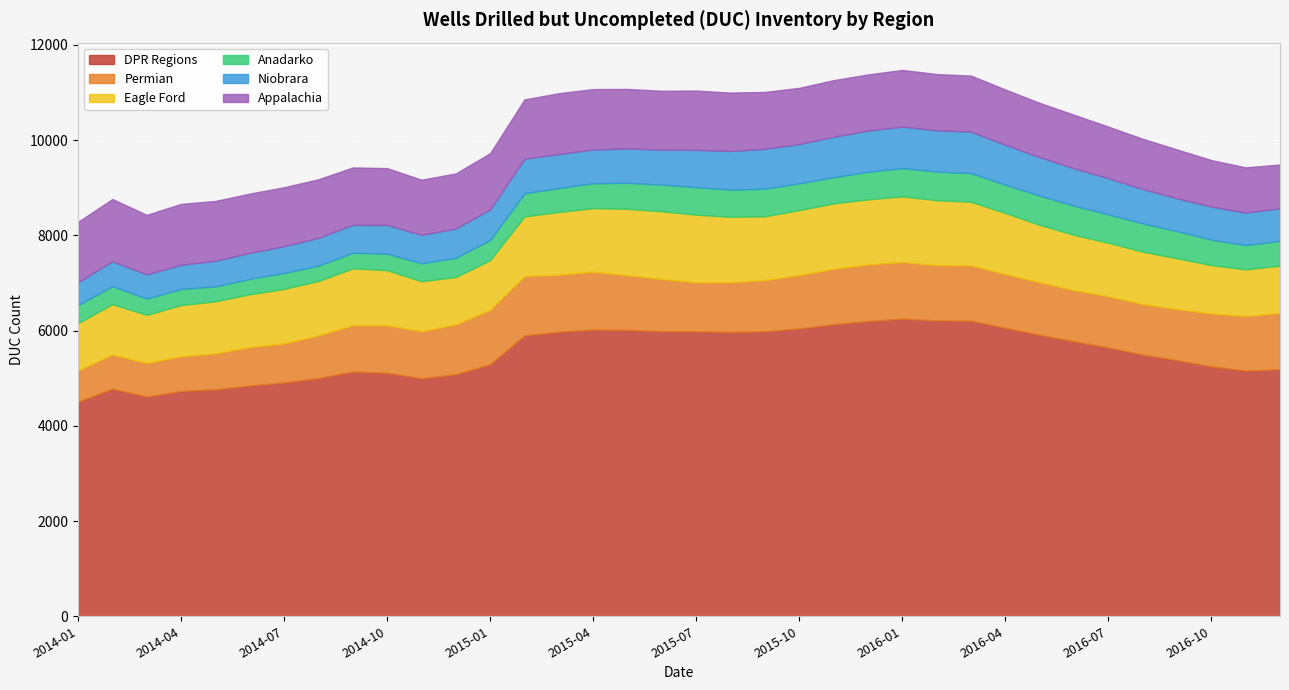

At 2014-07, list the series in order from largest to smallest.

DPR Regions, Appalachia, Eagle Ford, Permian, Niobrara, Anadarko